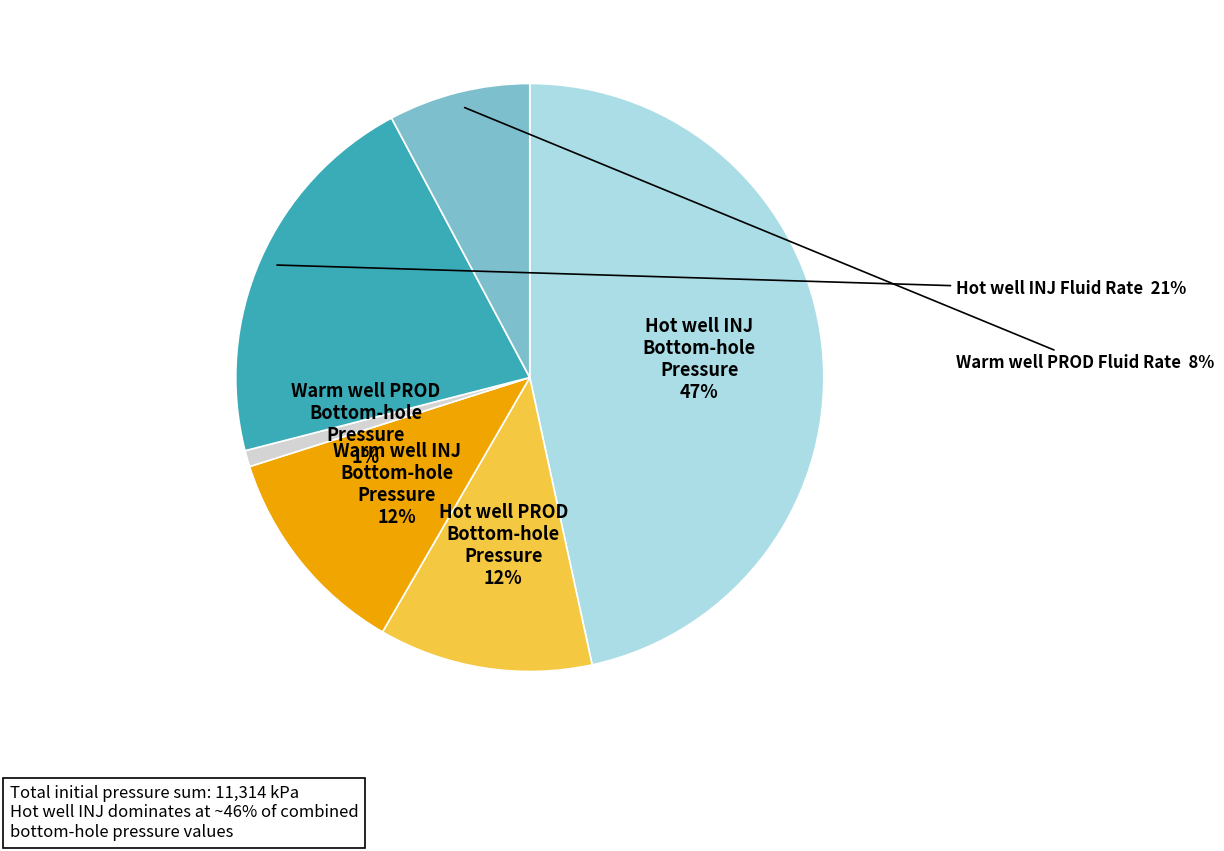

Which category has the biggest portion of the pie?

Hot well INJ Bottom-hole Pressure